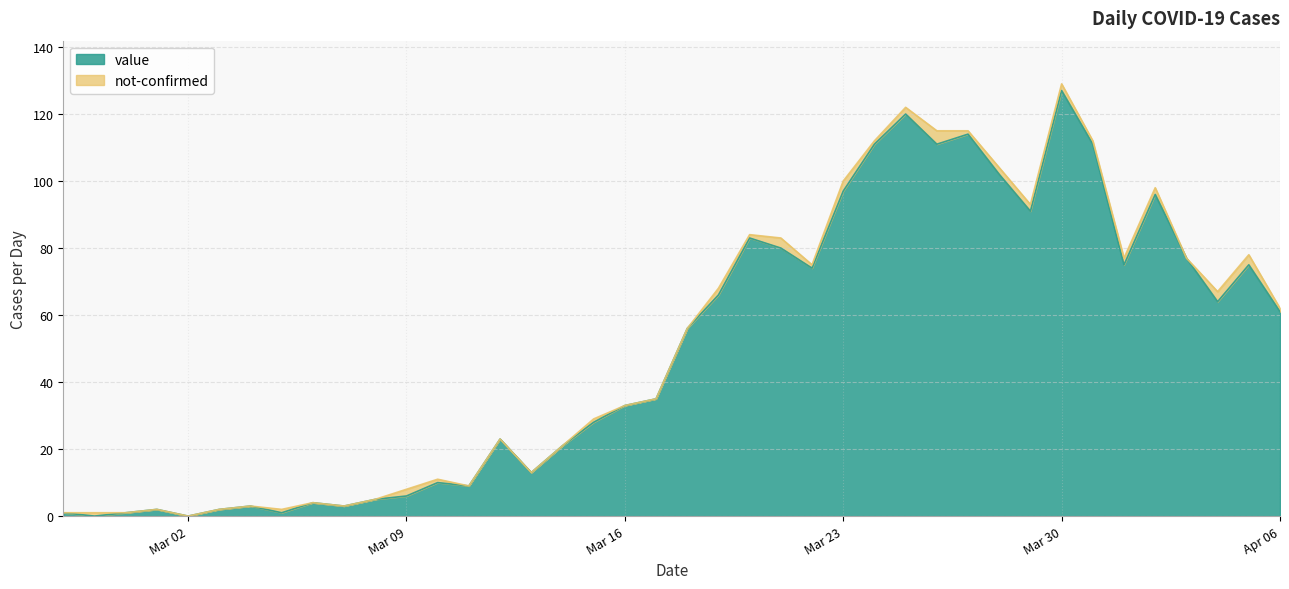

What is the label of the 16th point from the left?

2020-03-13